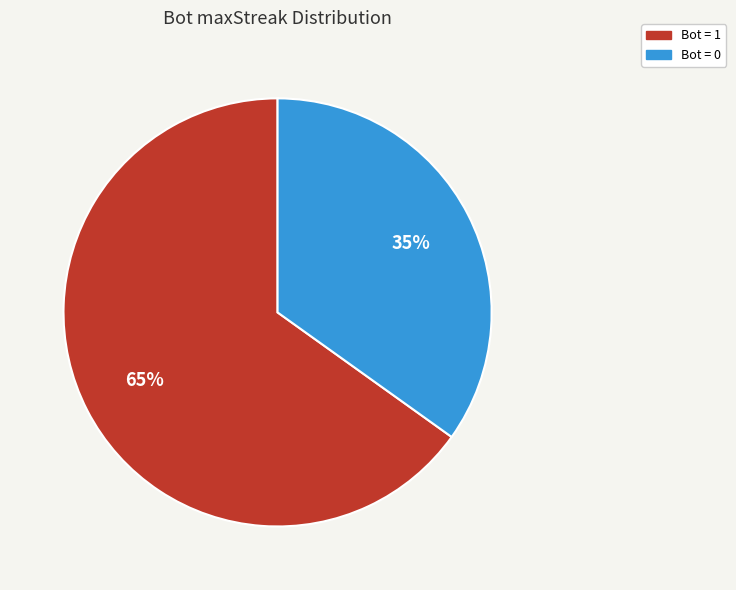

The Bot = 0 slice represents 27% of the pie. True or false?

False